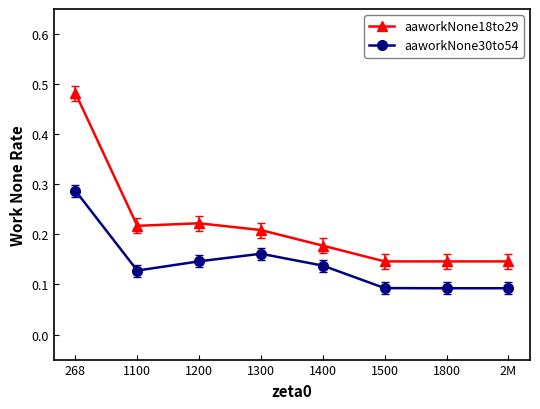

What are all the series names shown in the legend?

aaworkNone18to29, aaworkNone30to54